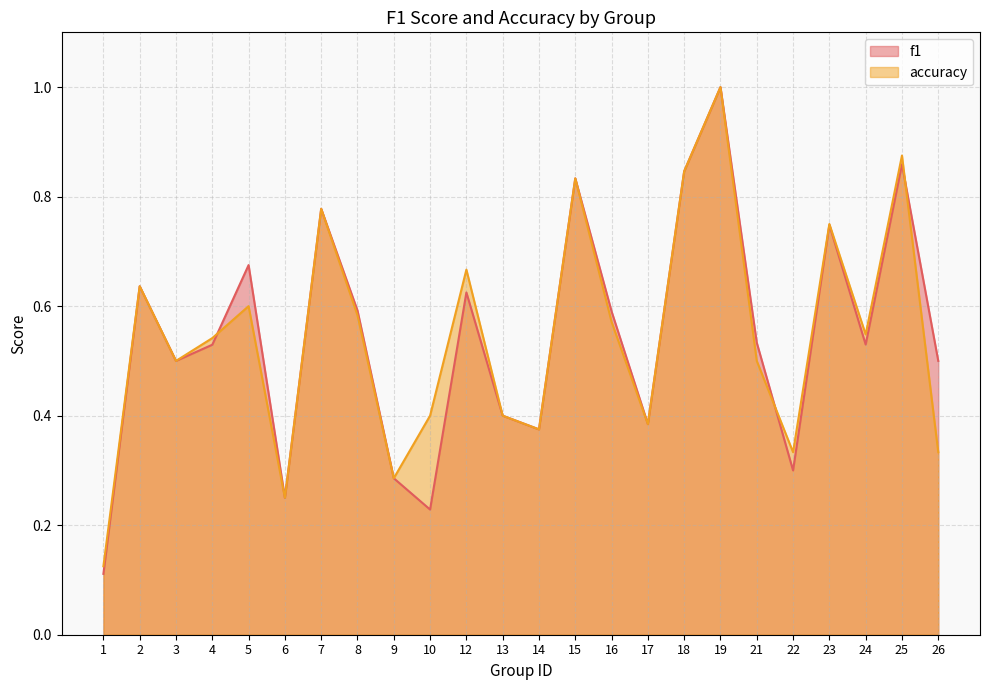

Where is the first local minimum for f1?

3